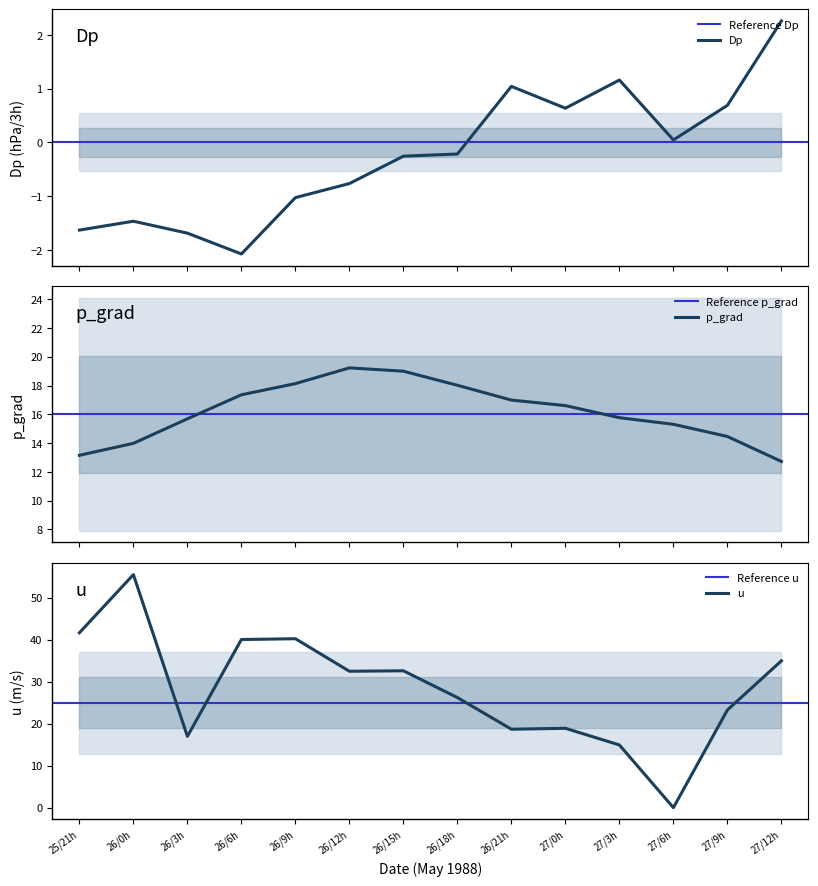

Which series ends up on top after the final intersection of u and p_grad?

u